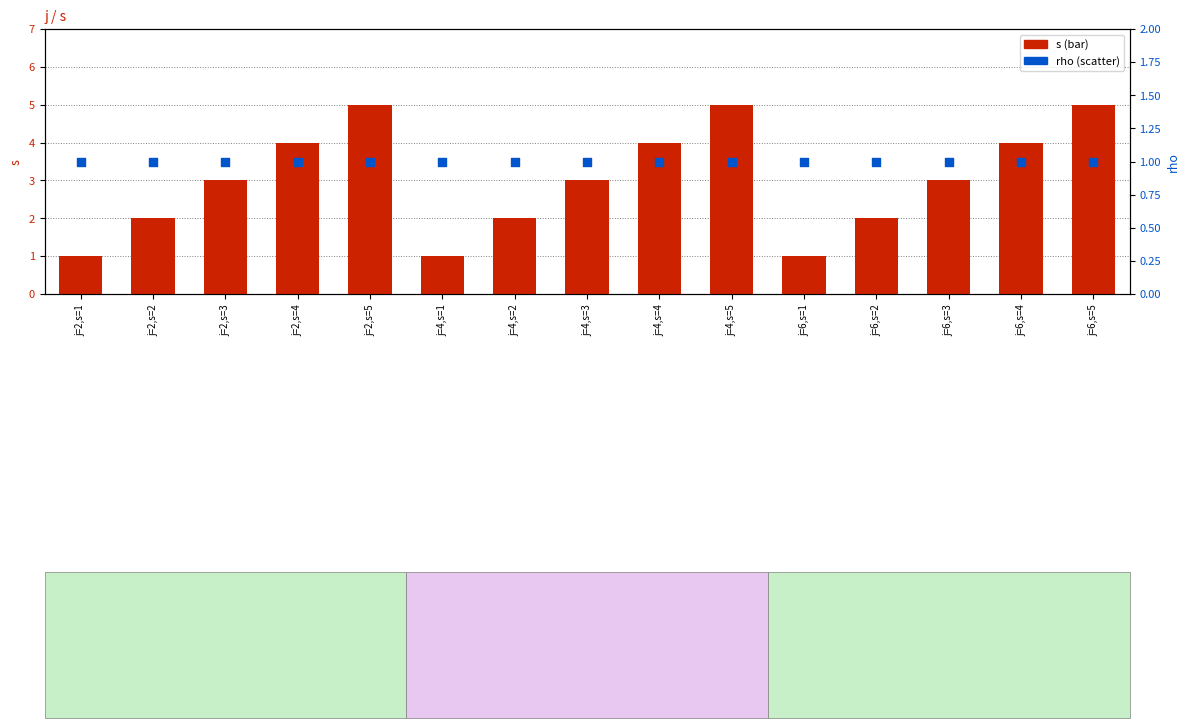

Which series contains the lowest Y value?

s